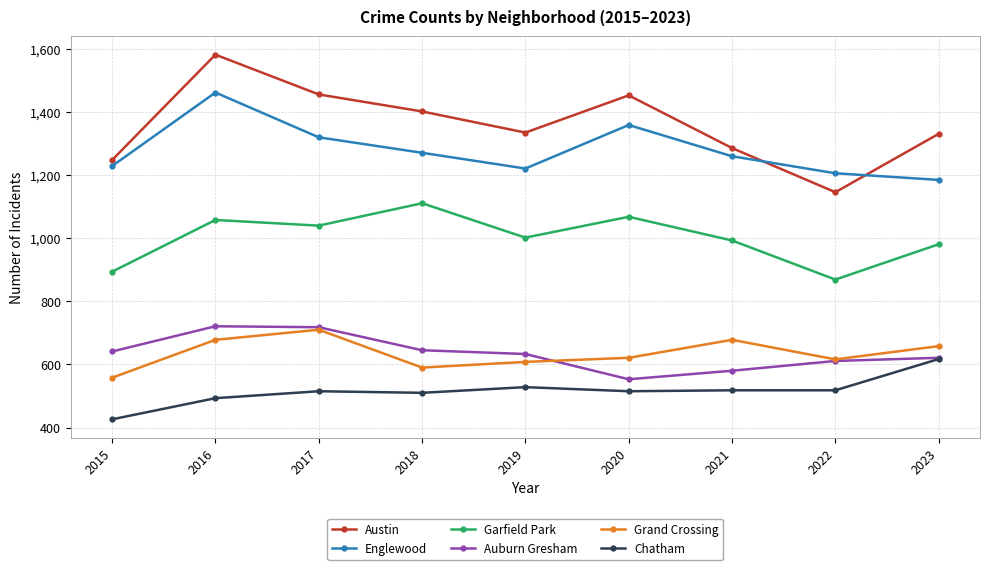

What are all the series names shown in the legend?

Austin, Englewood, Garfield Park, Auburn Gresham, Grand Crossing, Chatham